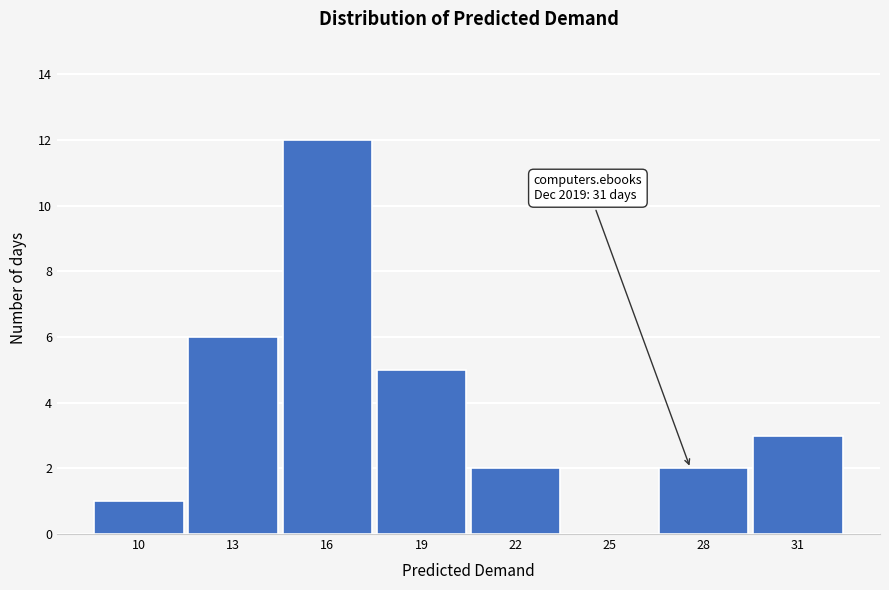

Reading right to left, list all the values displayed in this chart.

31=3	28=2	25=0	22=2	19=5	16=12	13=6	10=1